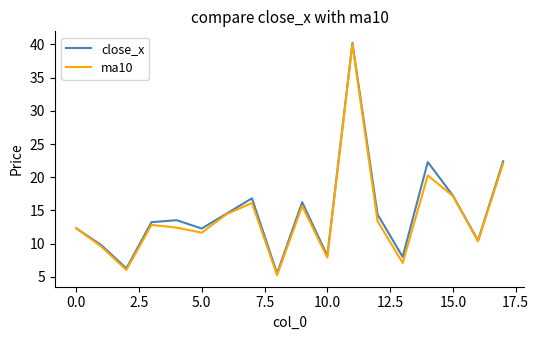

Which series has the largest range (max minus min)?

ma10